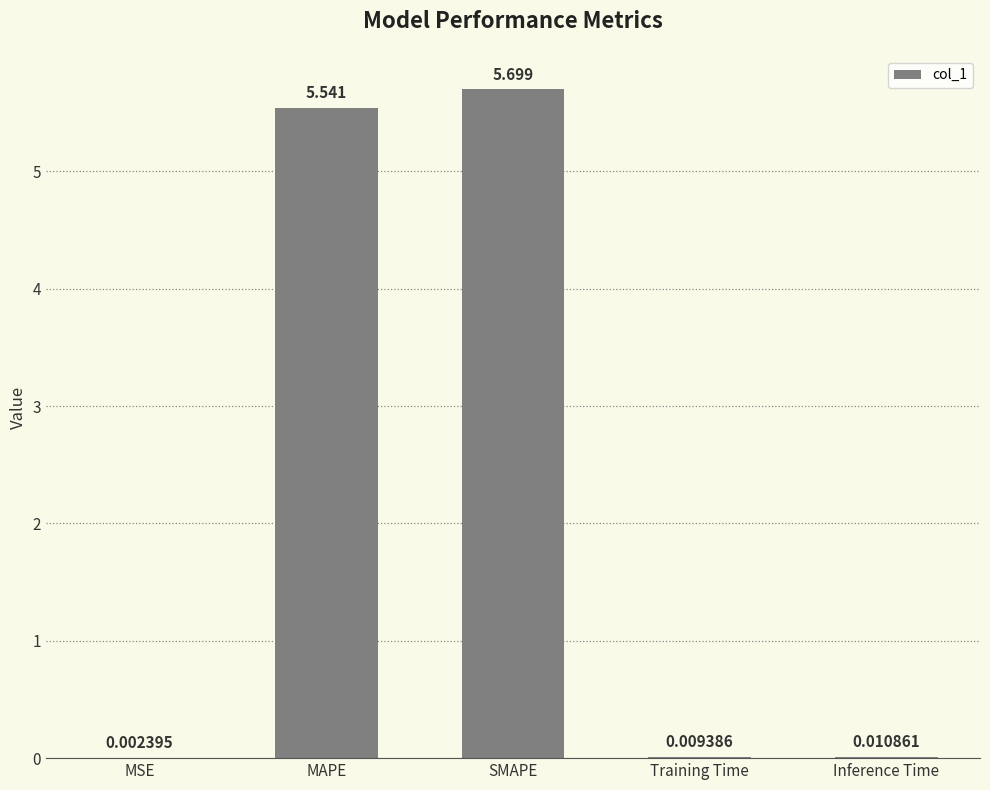

What is the average value?

2.3